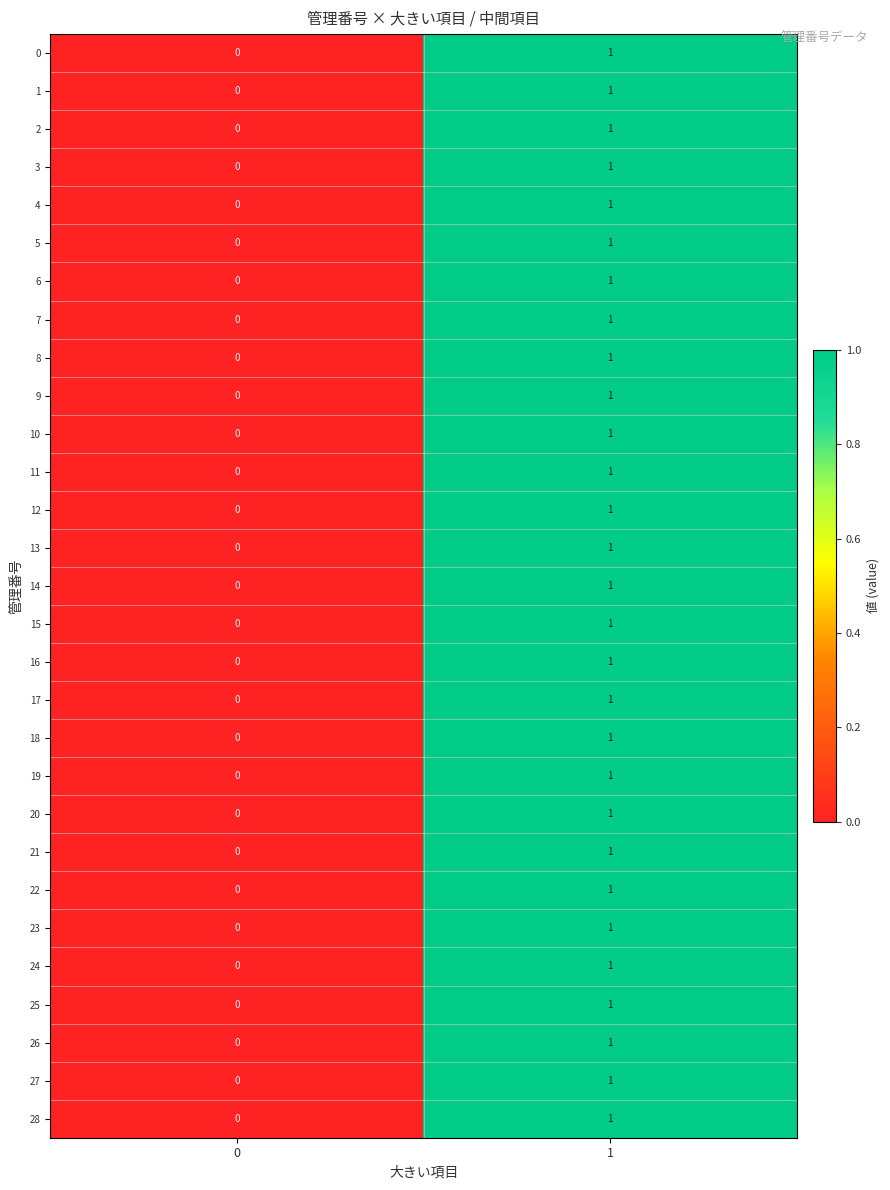

Is it true that 16 equals 0 at 1?

False